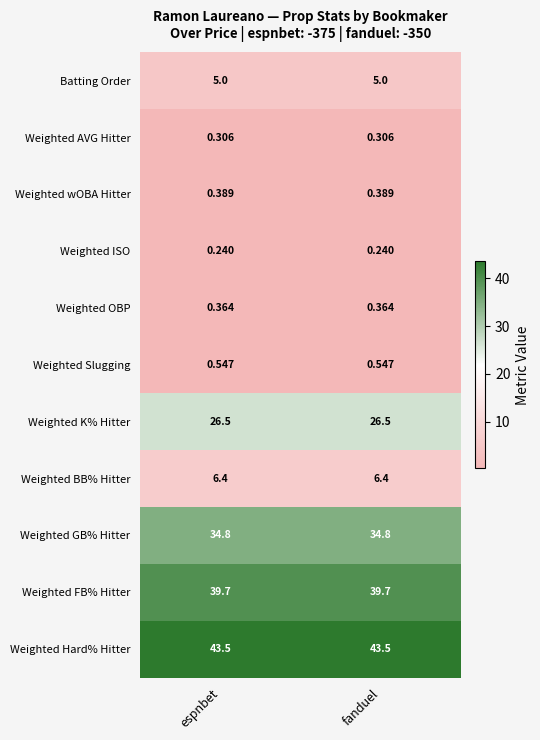

Is the value of Weighted BB% Hitter at espnbet greater than the value of Weighted FB% Hitter at espnbet?

No